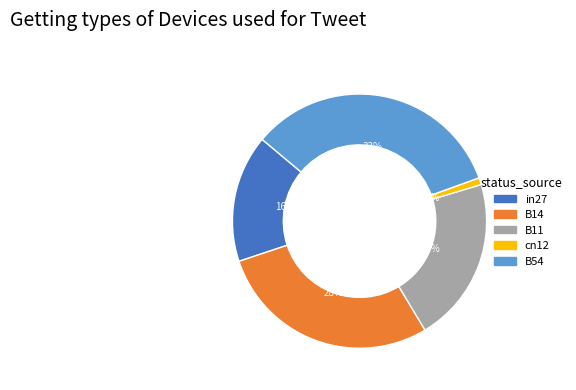

Which category has the smallest portion of the pie?

cn12